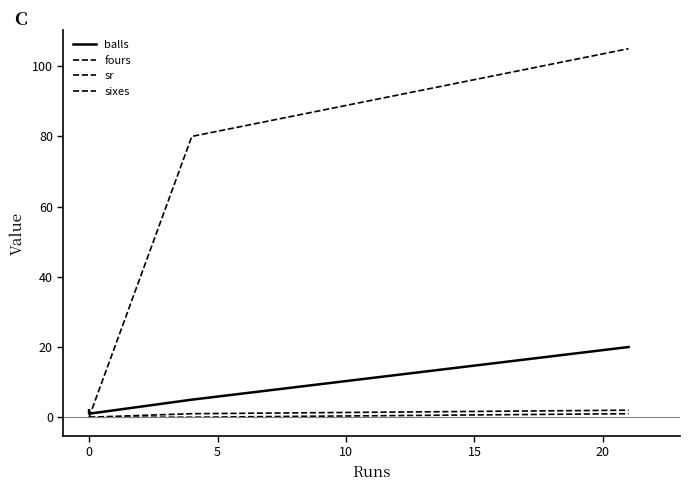

What is the total value across all series at 15?

128